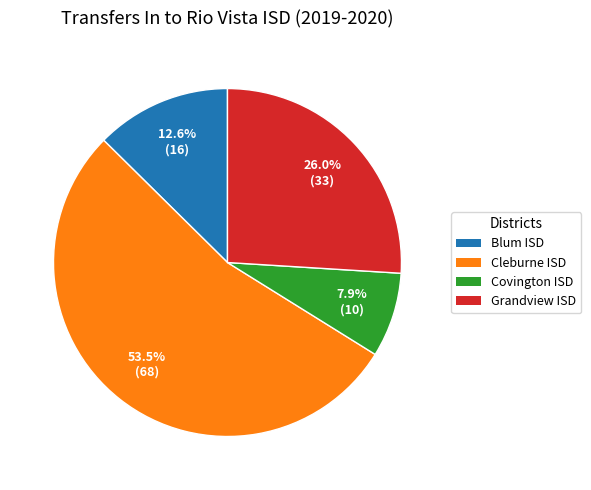

To the nearest percent, what is the difference between the largest and smallest slice percentages?

46%